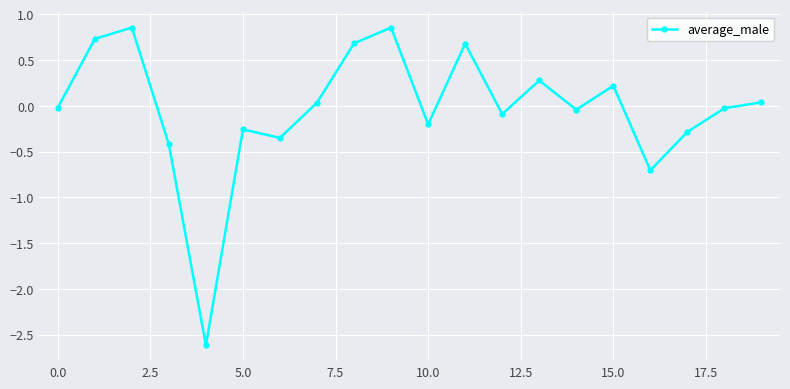

How many lines are shown in the chart?

1